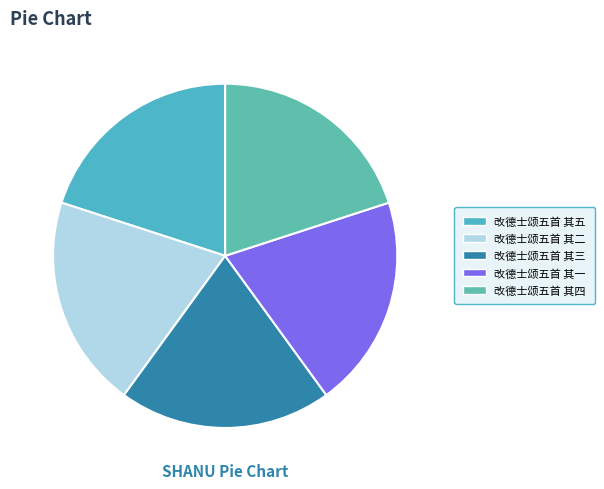

Approximately how many times larger is the value at 改德士颂五首 其五 compared to 改德士颂五首 其三?

1.0